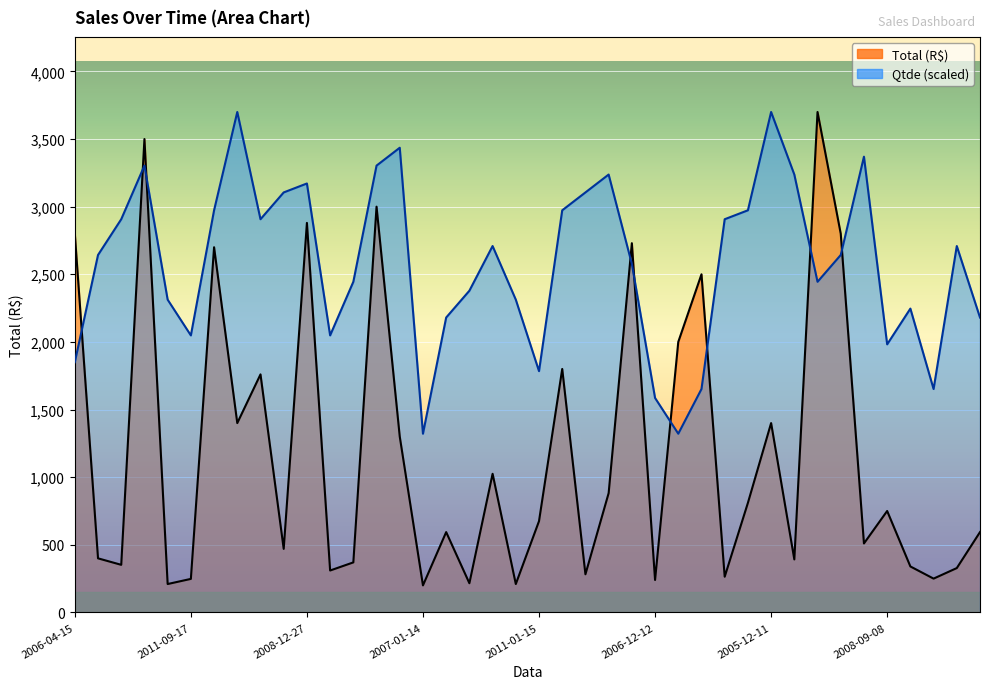

What is the total value across all series at 2008-01-08?

4151.8